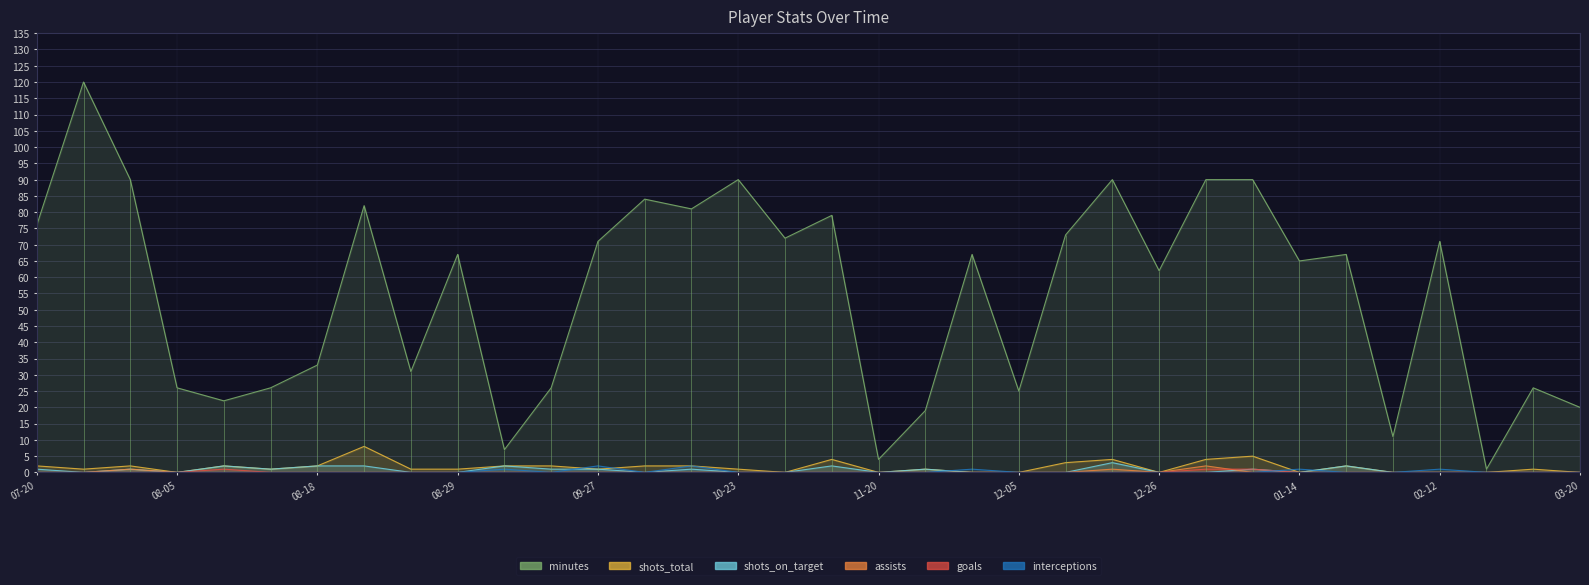

What is the label of the 6th point from the left?

2021-08-12